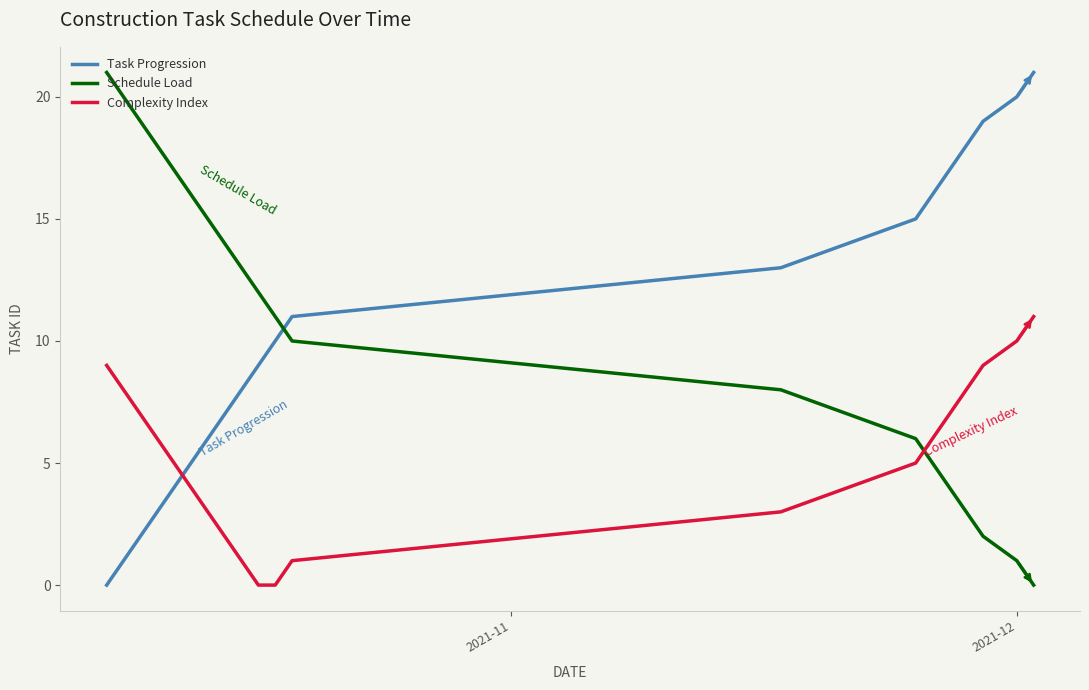

What is the difference between the maximum and second lowest values in the Task Progression series?

20